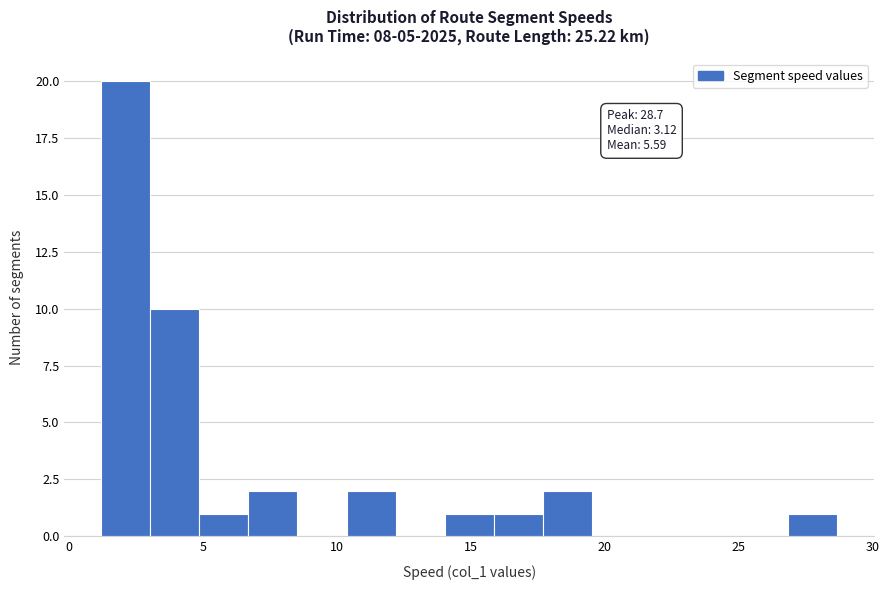

Read against the x-axis, roughly where is the centre of the tallest bar?

2.0